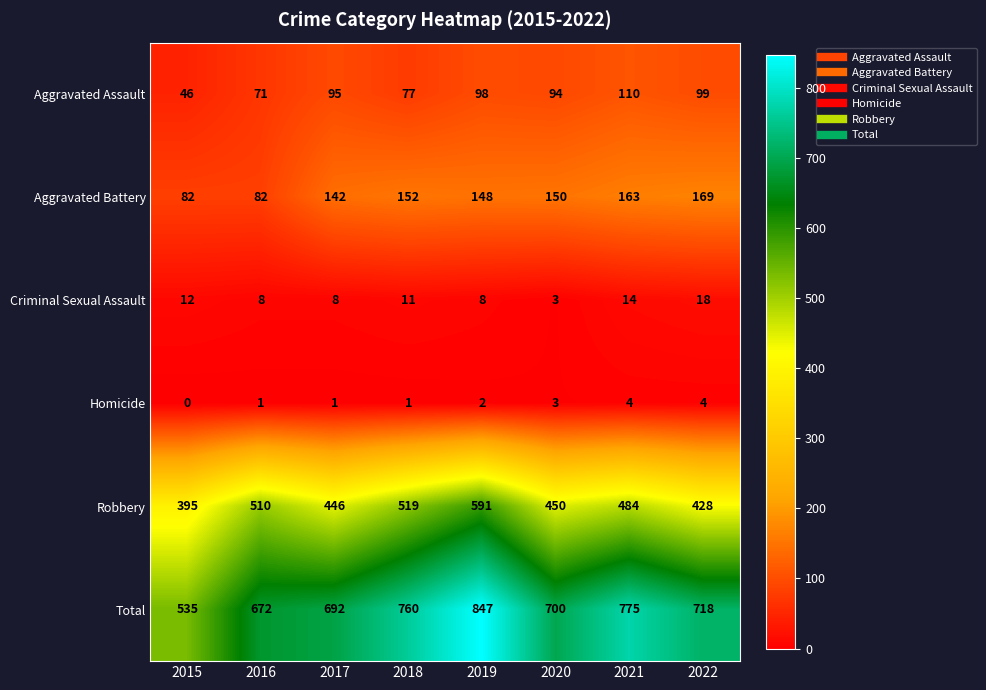

List the series in order of their peak value, lowest first.

Homicide, Criminal Sexual Assault, Aggravated Assault, Aggravated Battery, Robbery, Total